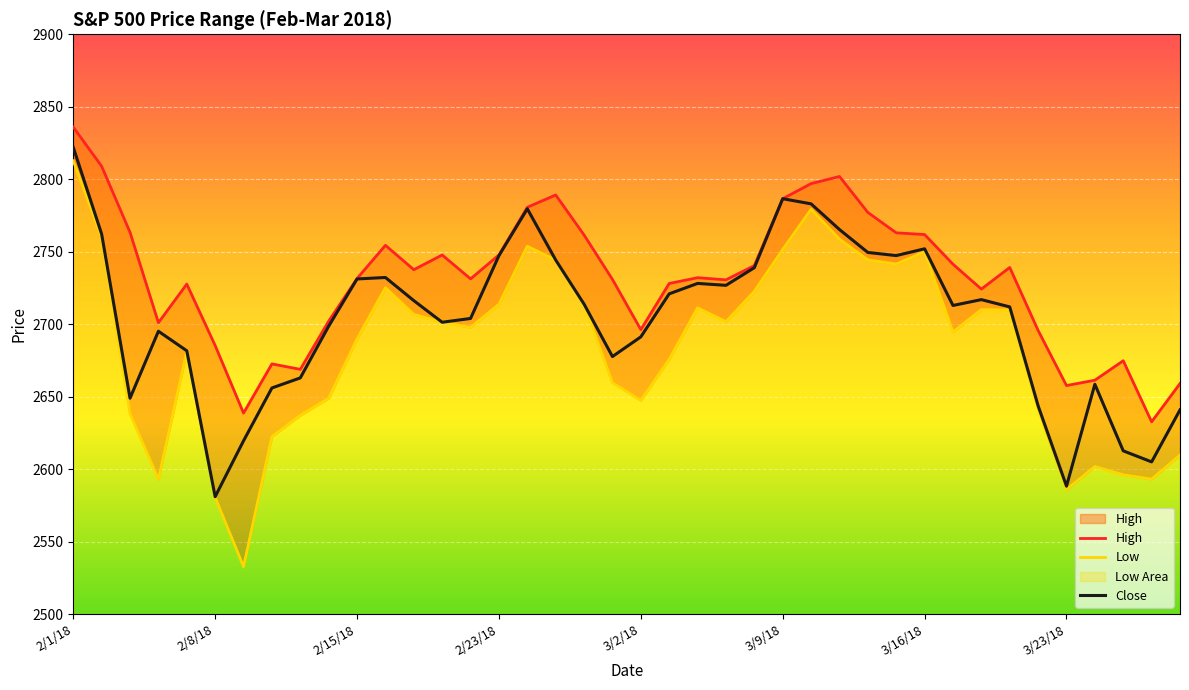

How many data points in Low are above 2701?

20